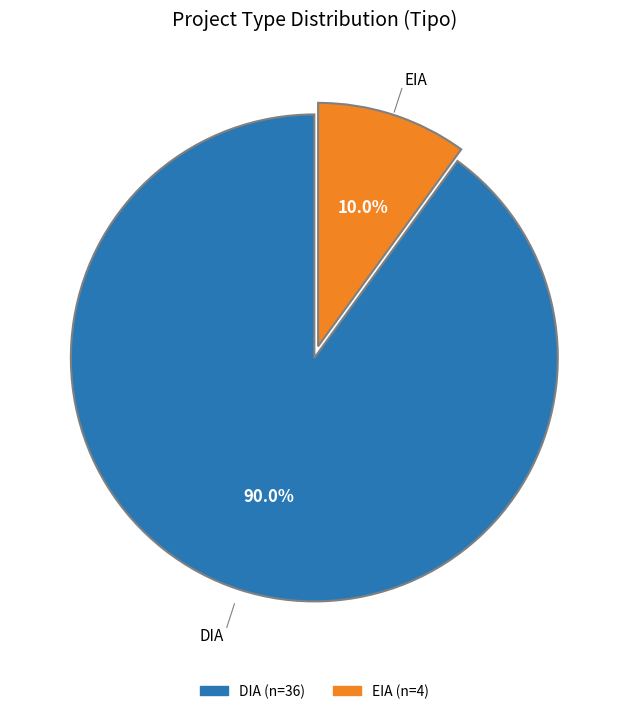

Rank the categories by value from highest to lowest.

DIA, EIA